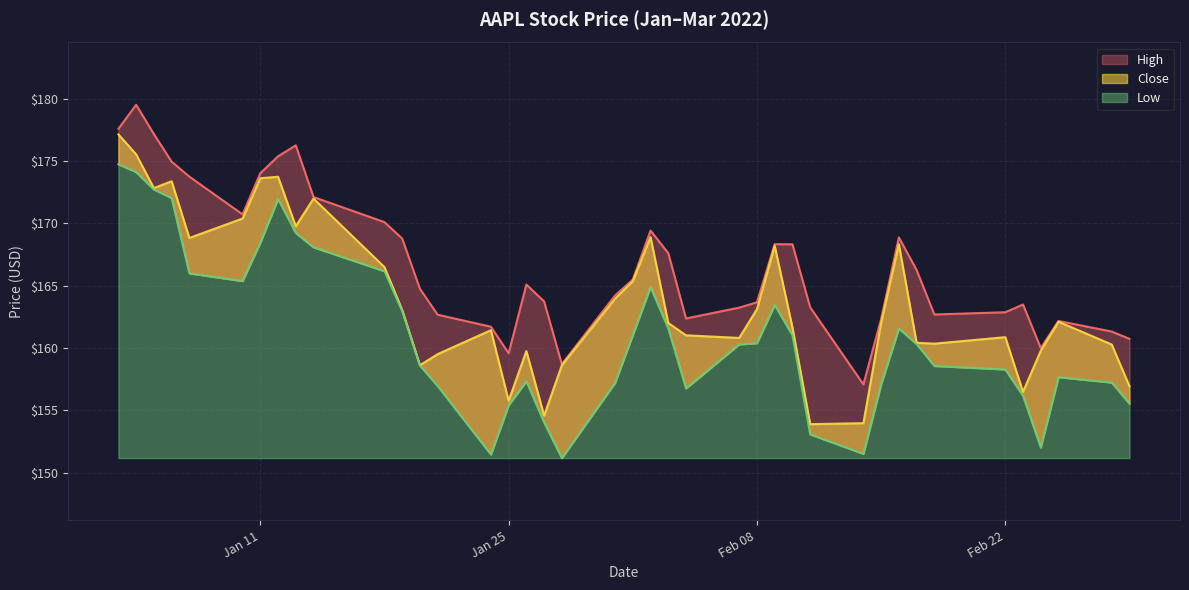

What is the value of the Low point at the 22nd from the left?

164.9